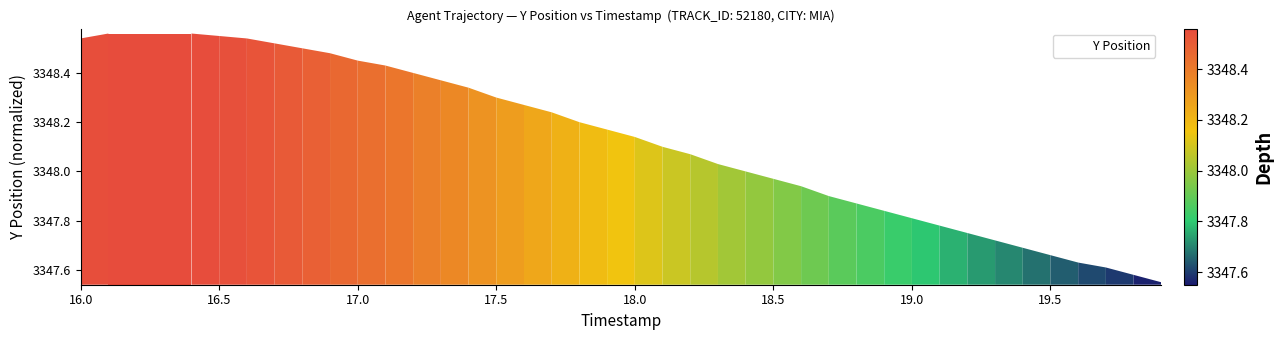

What is the difference between the maximum and minimum values?

1.0